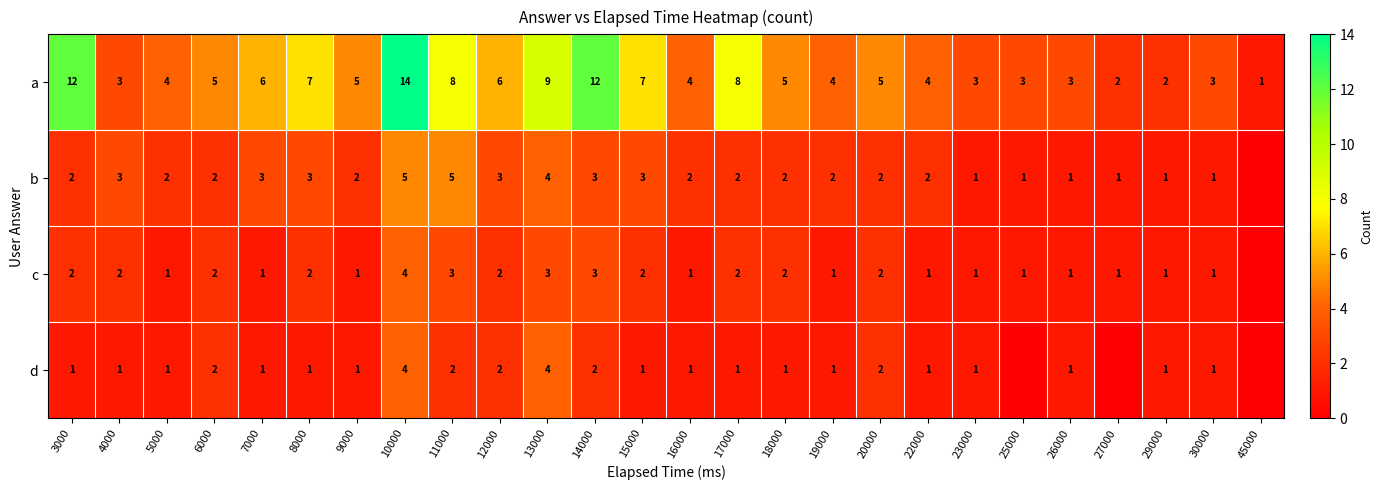

Is the value of d at 29000 greater than the value of a at 25000?

No